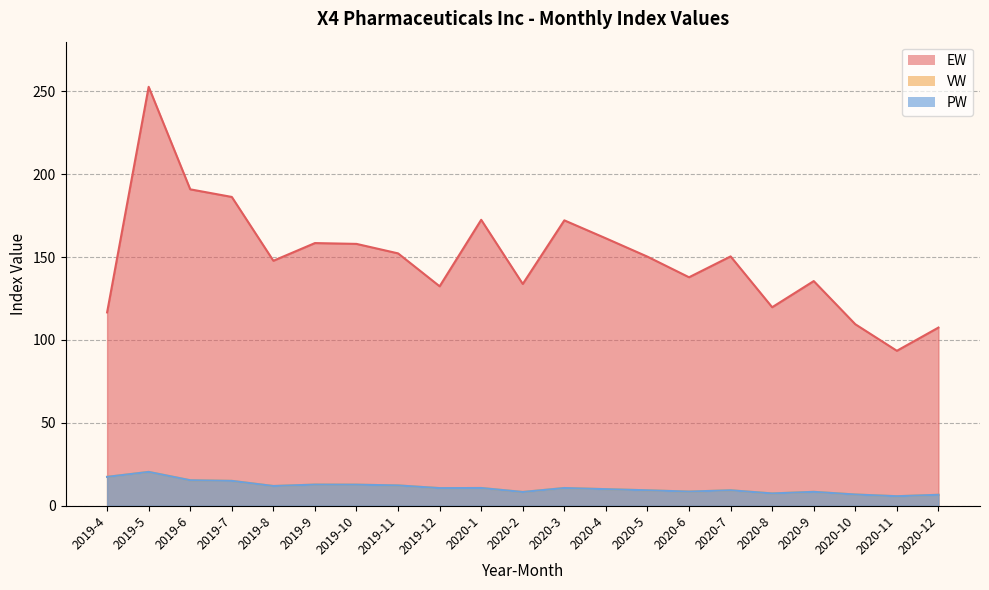

True or false: EW and VW cross at least once.

False